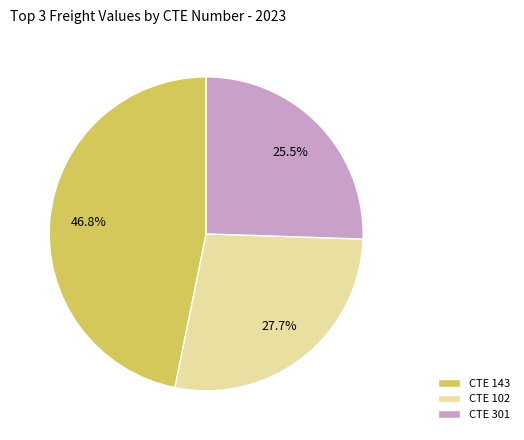

How many segments does this pie chart have?

3